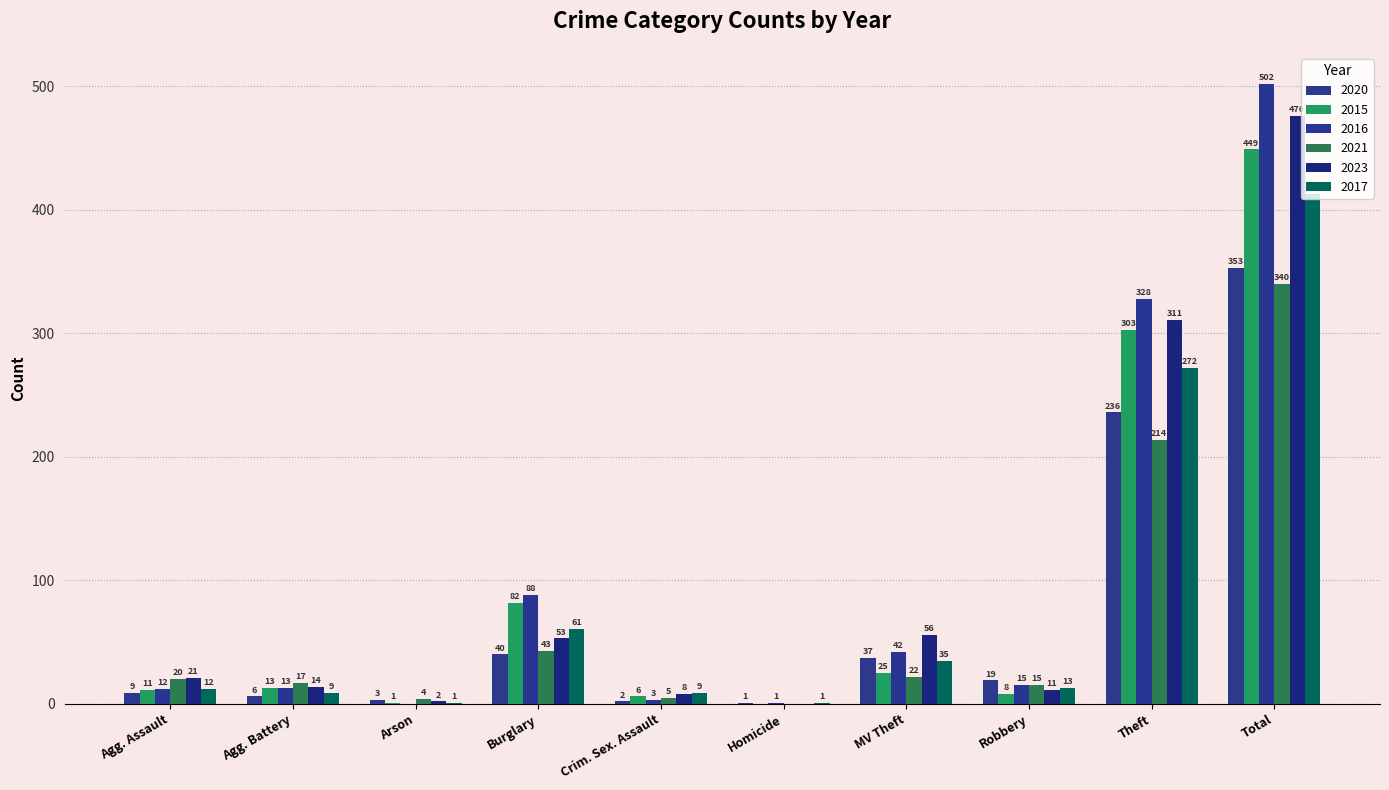

What is the total value across all series at Burglary?

367